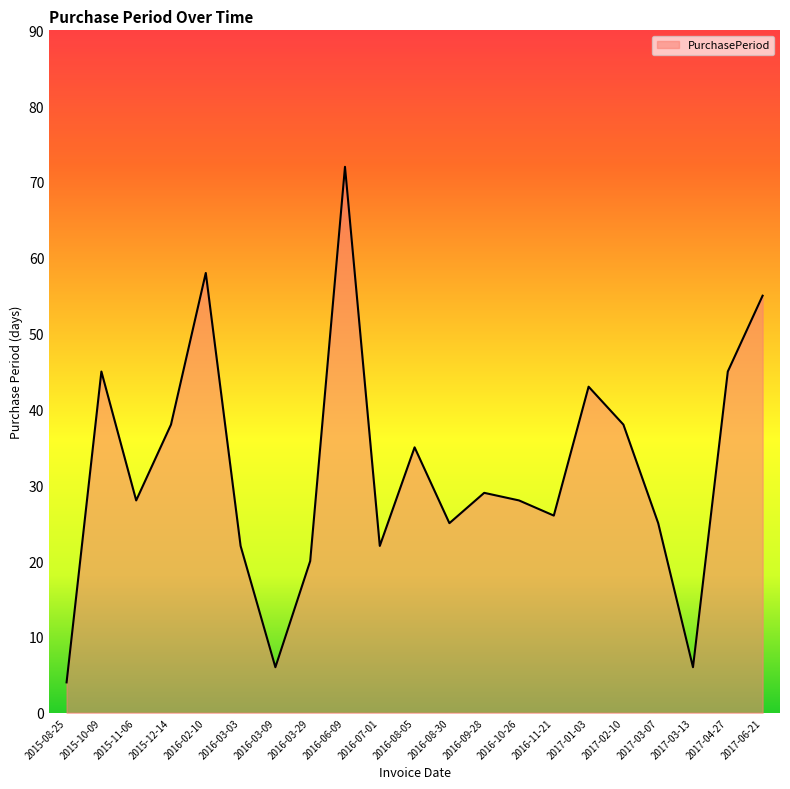

Approximately how many times larger is the value at 2015-12-14 compared to 2017-02-10?

1.0